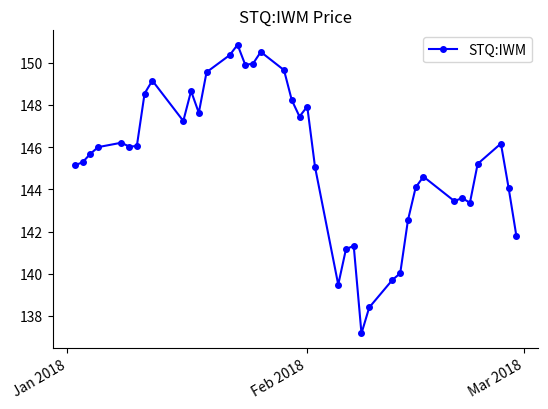

How many distinct data groups are displayed?

1